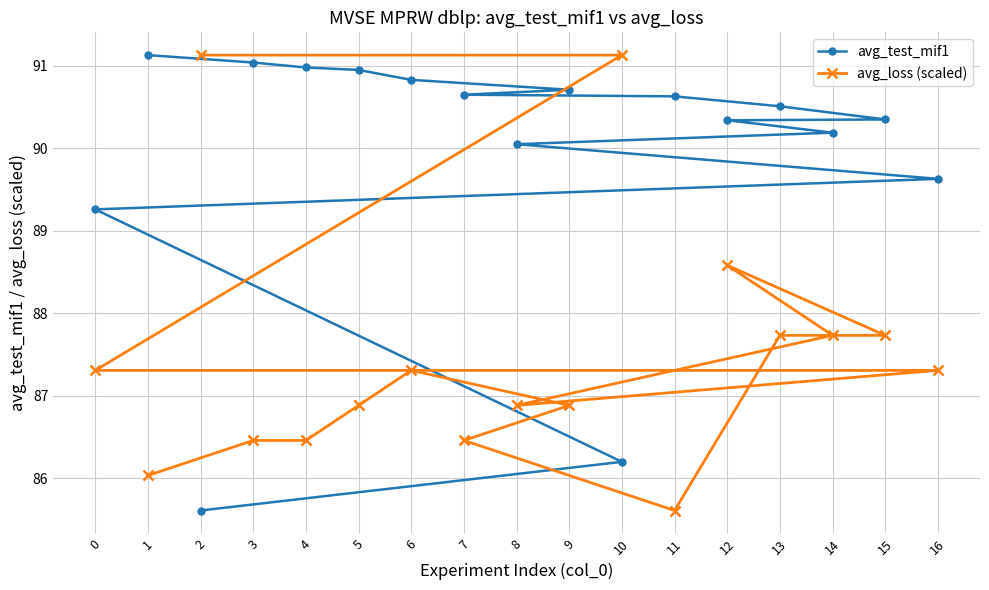

Is it true that avg_test_mif1 equals 90.2 at 14?

True